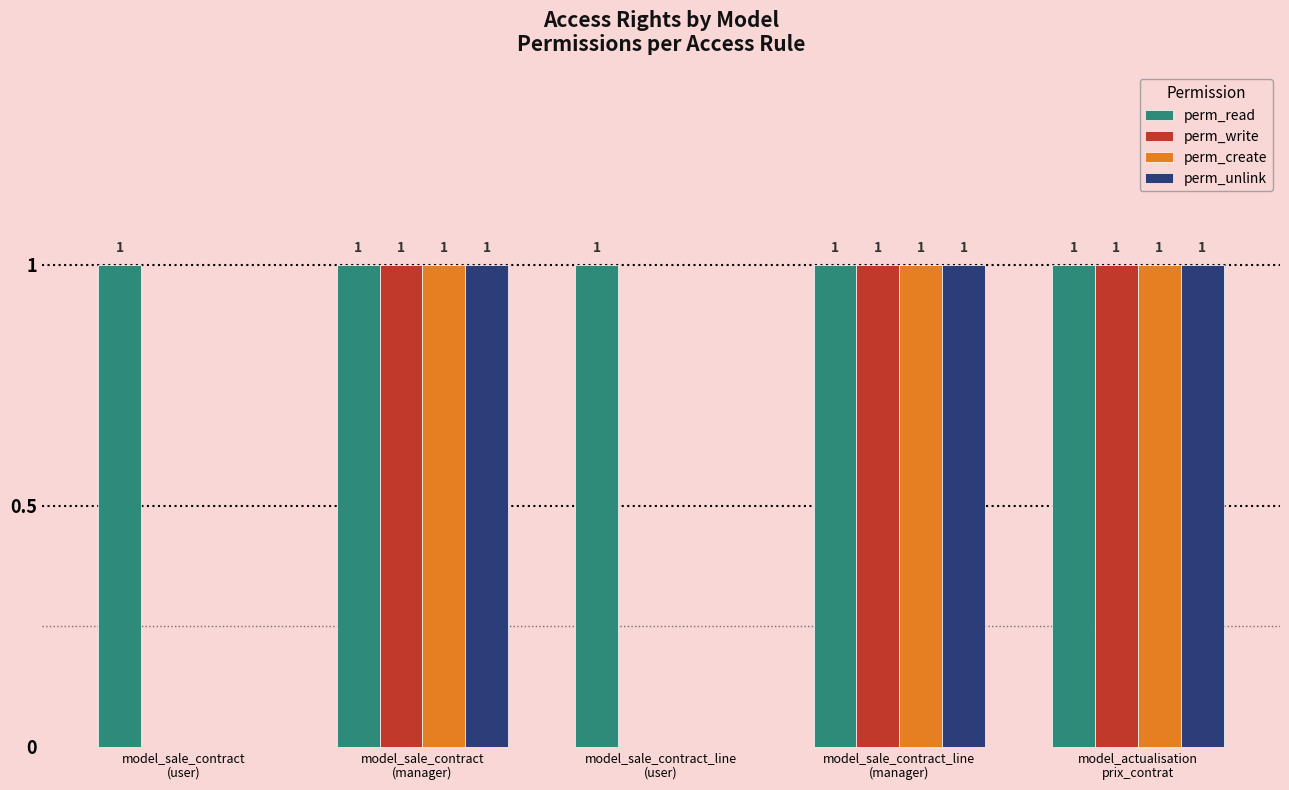

How many perm_unlink values are between 0 and 1?

5